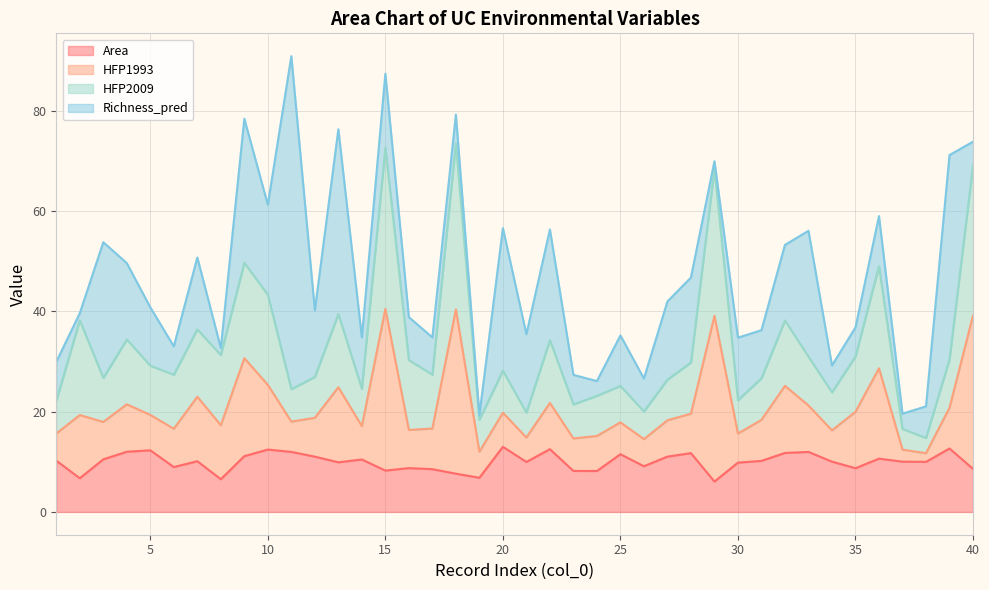

What is the maximum value for Area?

13.0